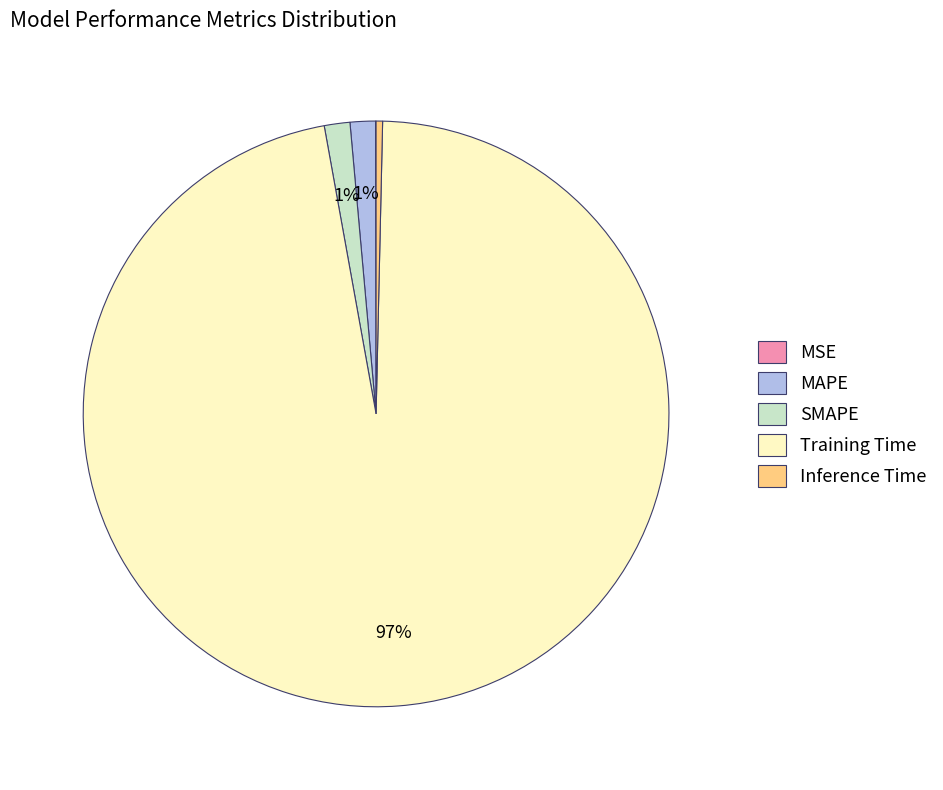

Do Training Time and Inference Time together represent more than half of the pie?

Yes